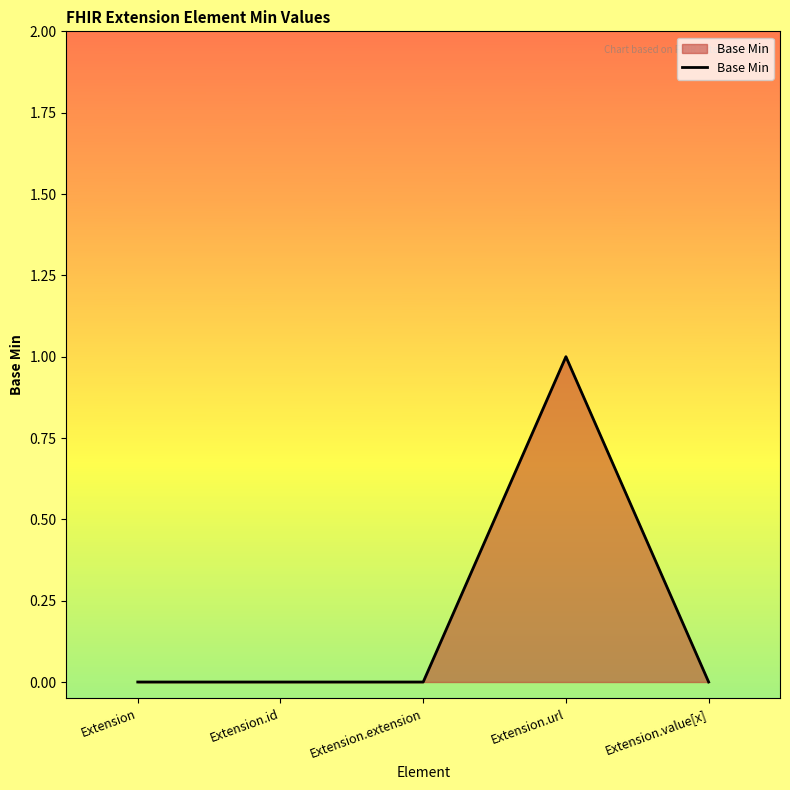

Reading left to right, list all the values displayed in this chart.

Extension=0	Extension.id=0	Extension.extension=0	Extension.url=1	Extension.value[x]=0